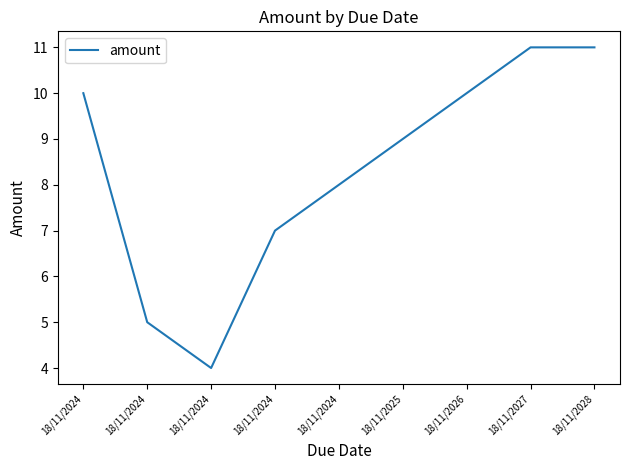

How many lines are shown in the chart?

1